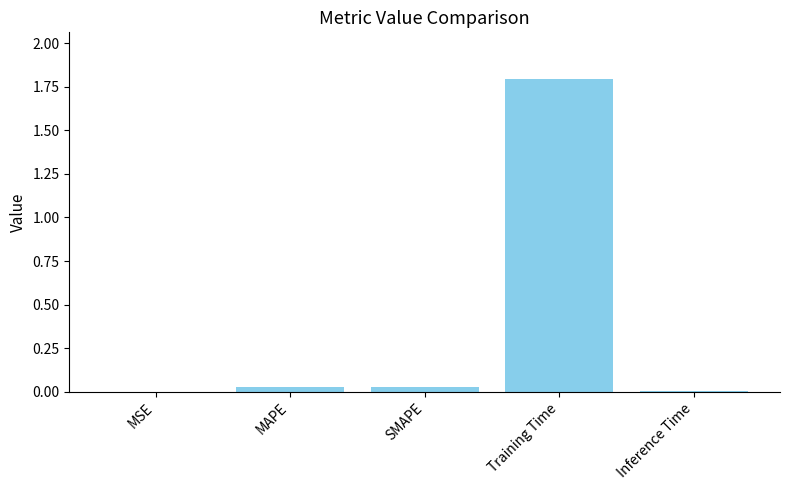

What is the sum of all values?

1.9